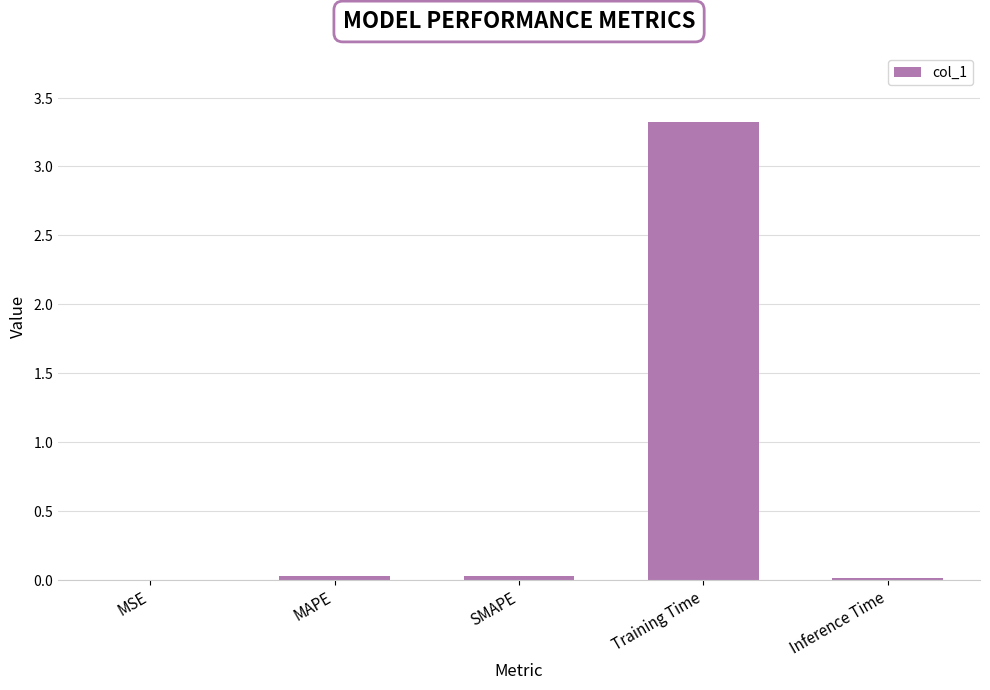

True or false: the data shows 0.0 at Inference Time.

False